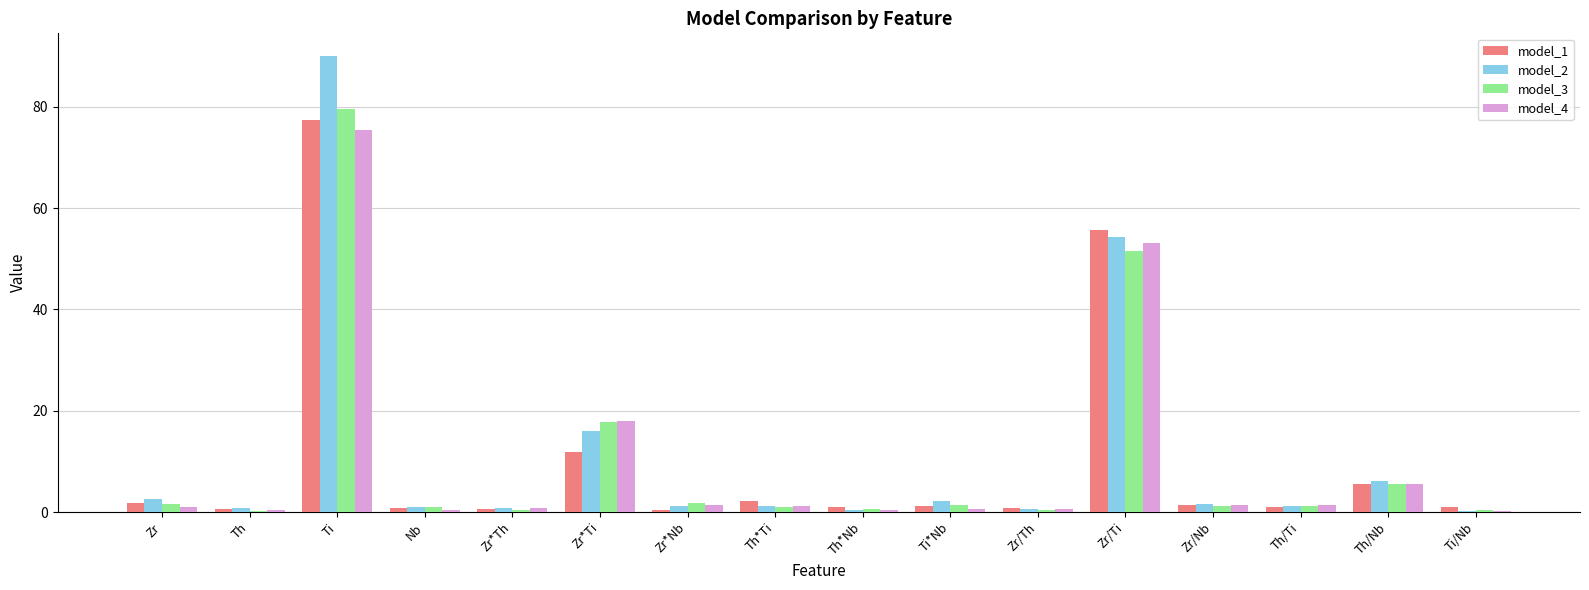

Count the number of categories in the chart.

16